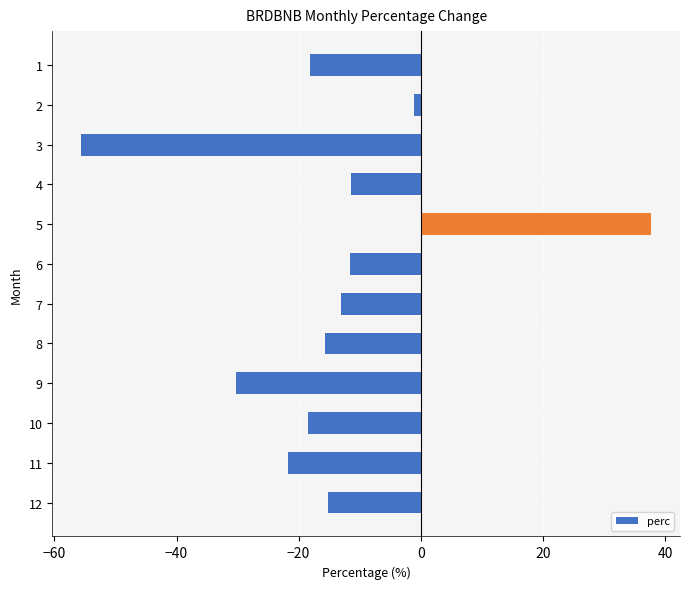

Are the bars grouped side by side (vs. stacked)?

No